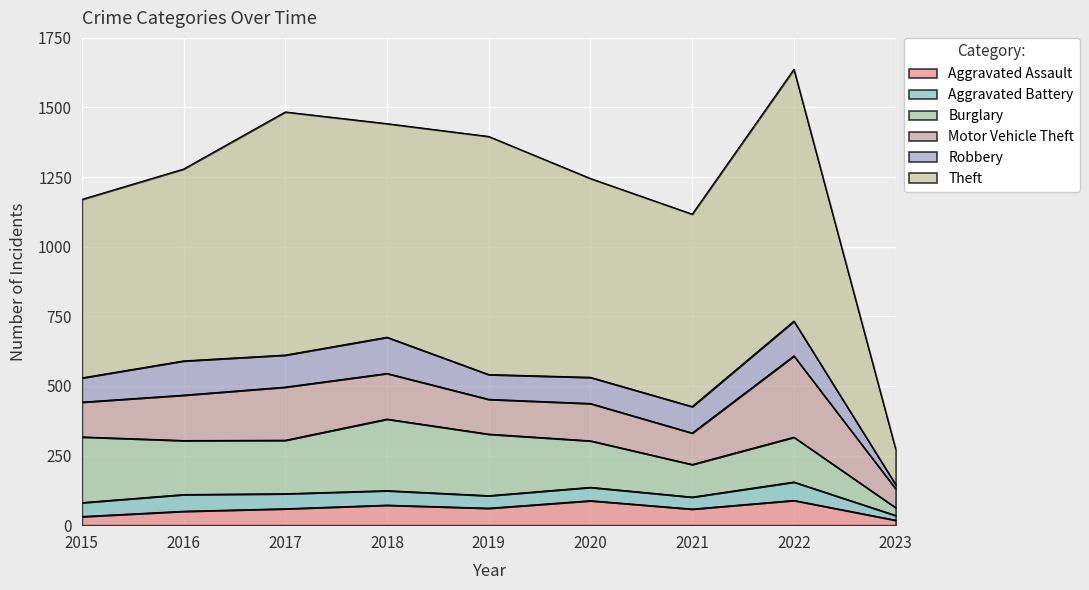

Reading right to left, list all the values displayed in this chart.

Aggravated Assault: 2023=18	2022=89	2021=58	2020=88	2019=61	2018=72	2017=59	2016=50	2015=31
Aggravated Battery: 2023=17	2022=66	2021=43	2020=48	2019=45	2018=52	2017=54	2016=60	2015=50
Burglary: 2023=28	2022=161	2021=117	2020=167	2019=221	2018=257	2017=192	2016=194	2015=236
Motor Vehicle Theft: 2023=68	2022=292	2021=113	2020=134	2019=125	2018=164	2017=191	2016=163	2015=125
Robbery: 2023=15	2022=125	2021=95	2020=94	2019=89	2018=130	2017=115	2016=123	2015=87
Theft: 2023=127	2022=904	2021=691	2020=714	2019=855	2018=767	2017=873	2016=689	2015=641